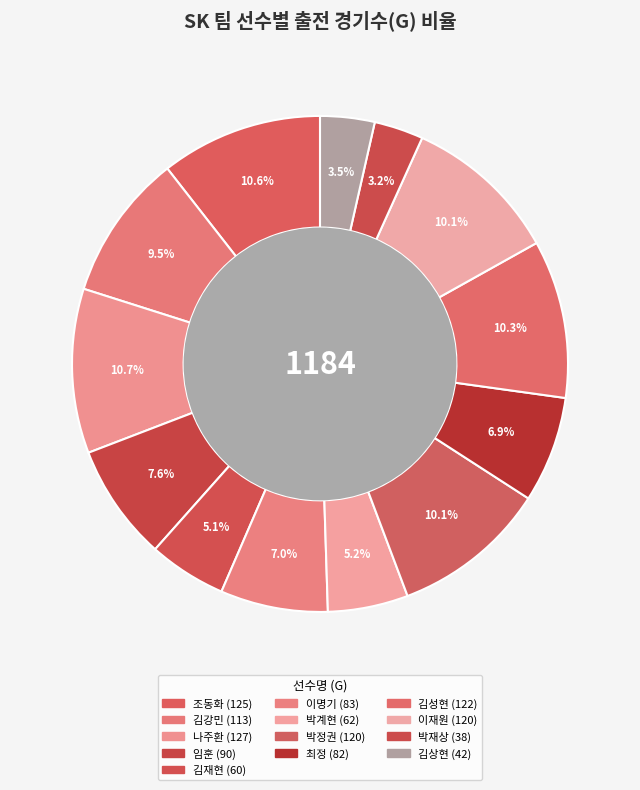

How many slices are in this pie chart?

13